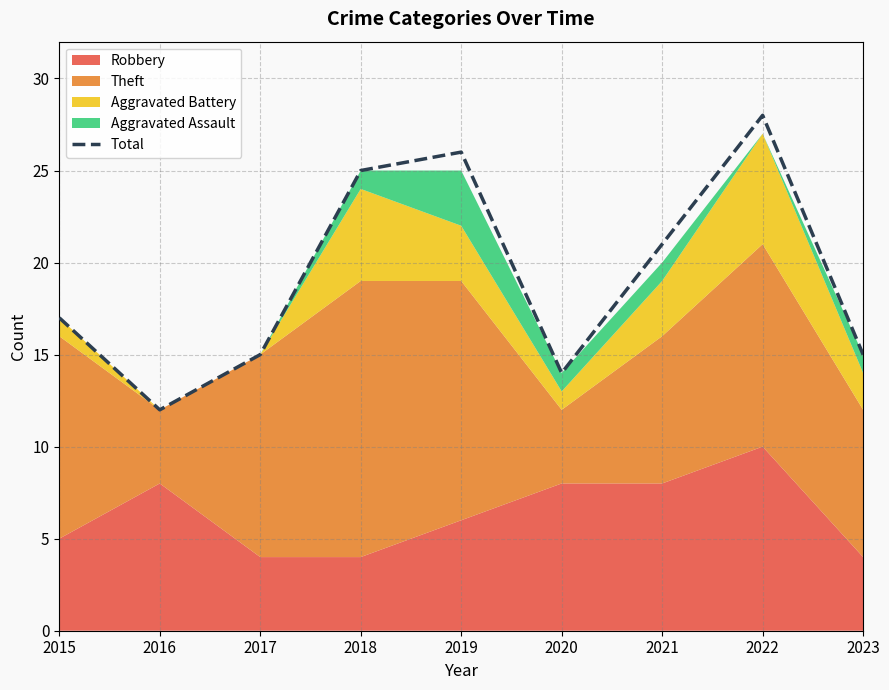

True or false: the data has more than 1 interior local peaks.

True